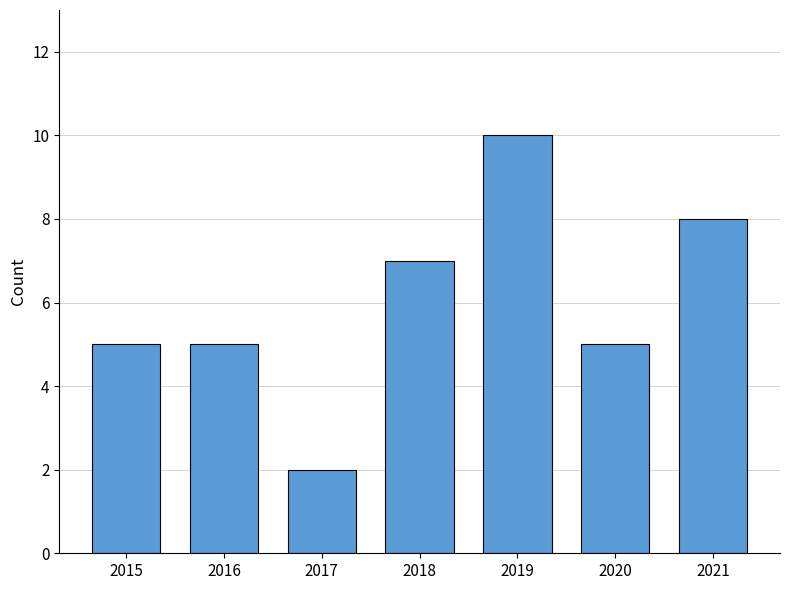

What is the change in value from 2015 to 2018?

+2